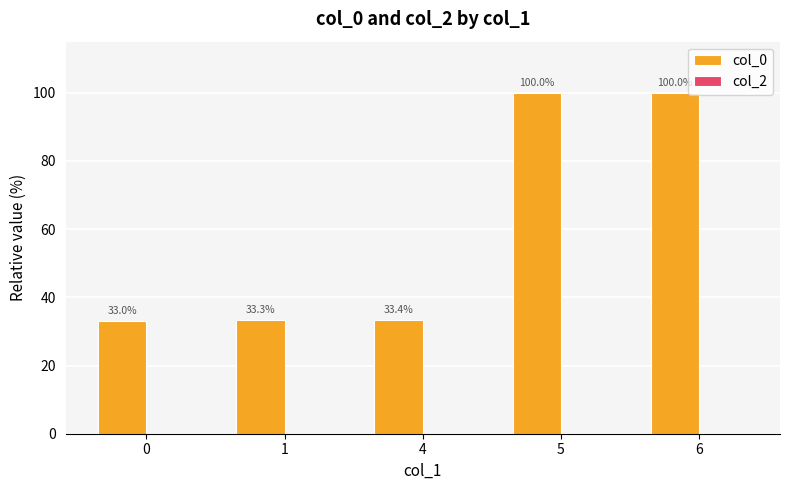

Is it true that the value at 4 is 33.4?

True